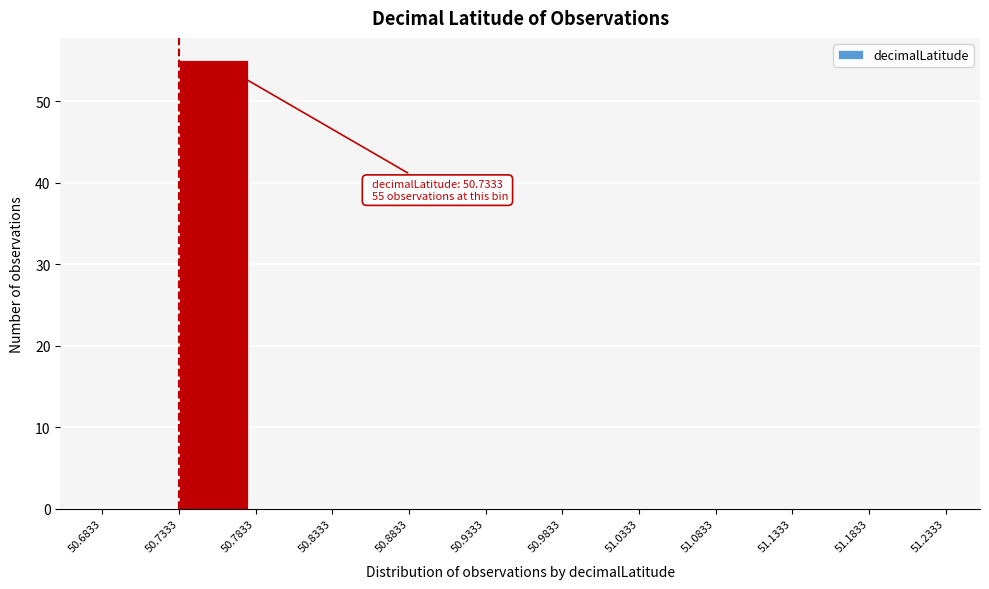

Over which range of the x-axis is the bar tallest?

50.7333 to 50.7833